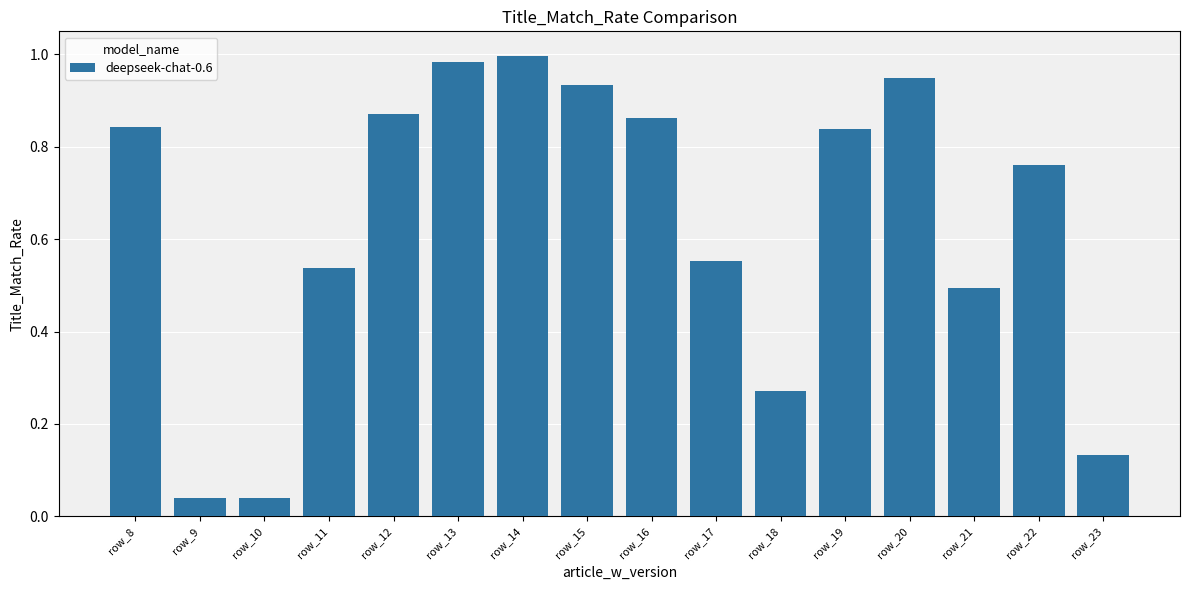

Which has a higher value, row_22 or row_20?

row_20